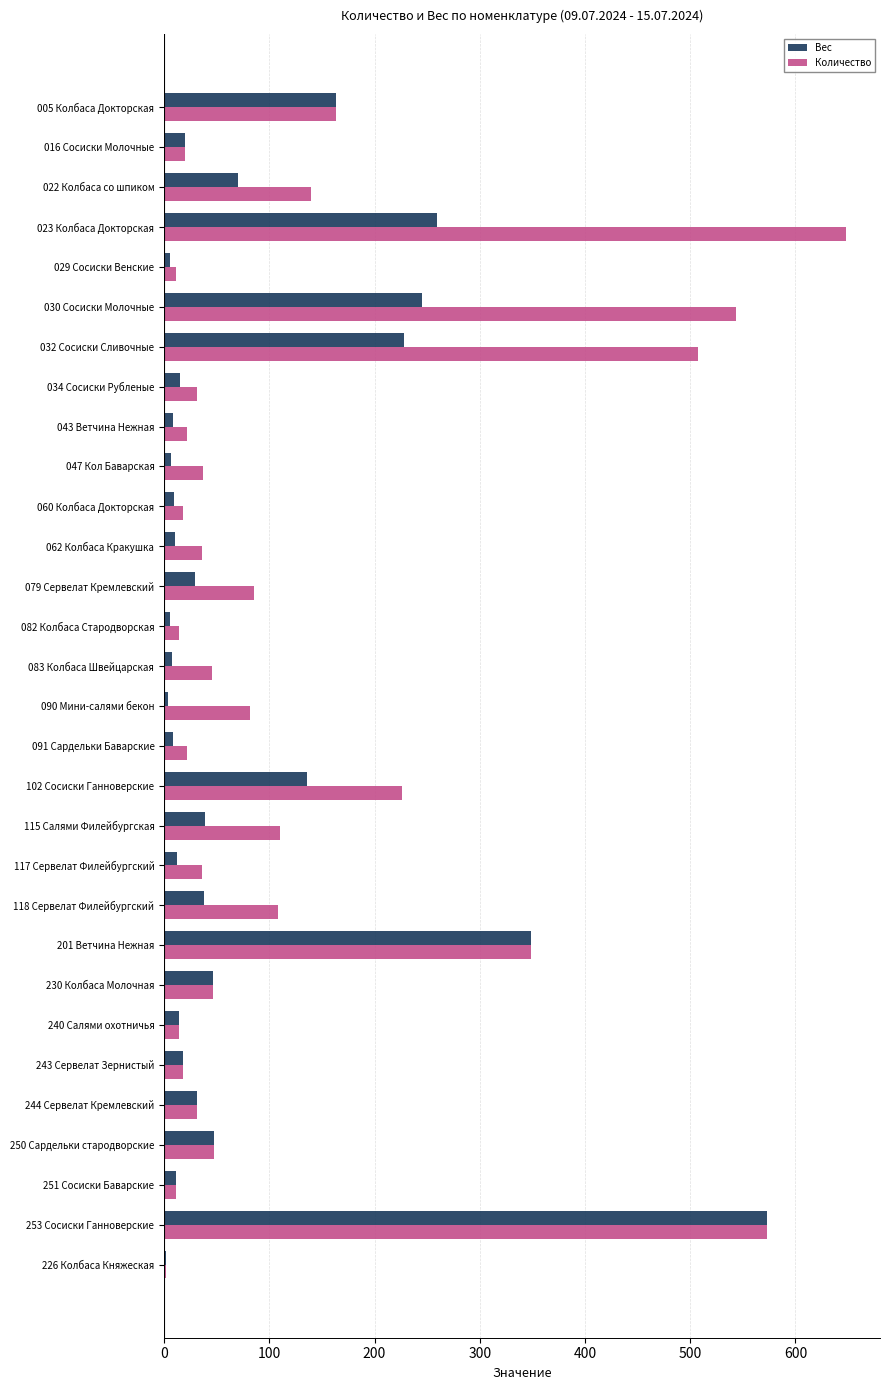

What is the greatest value displayed?

648.0